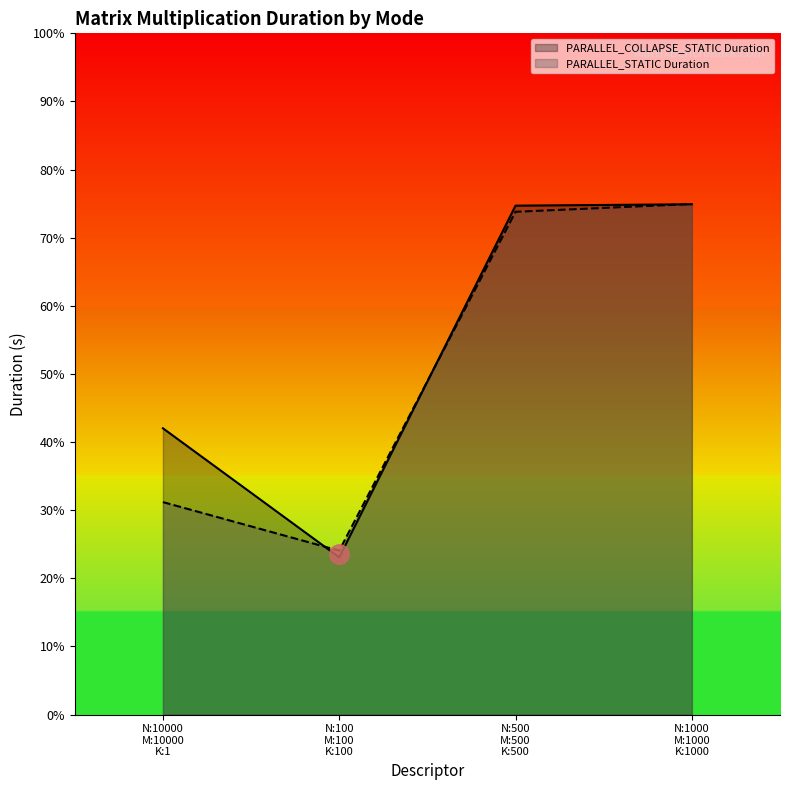

What is the difference between the PARALLEL_STATIC Duration values at N:10000 M:10000 K:1 and N:1000 M:1000 K:1000?

4.4